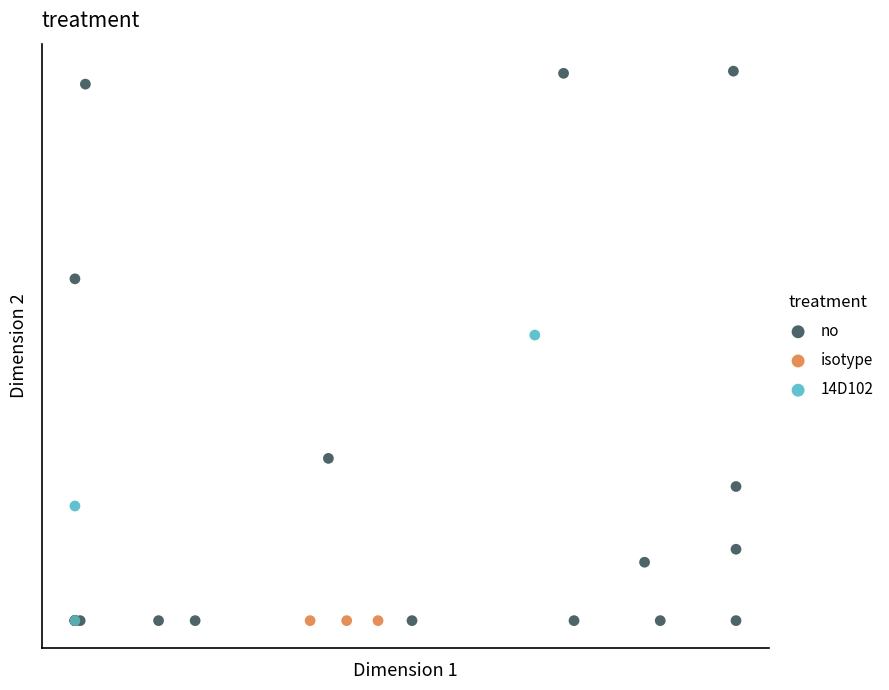

Which series reaches the maximum Y coordinate?

no